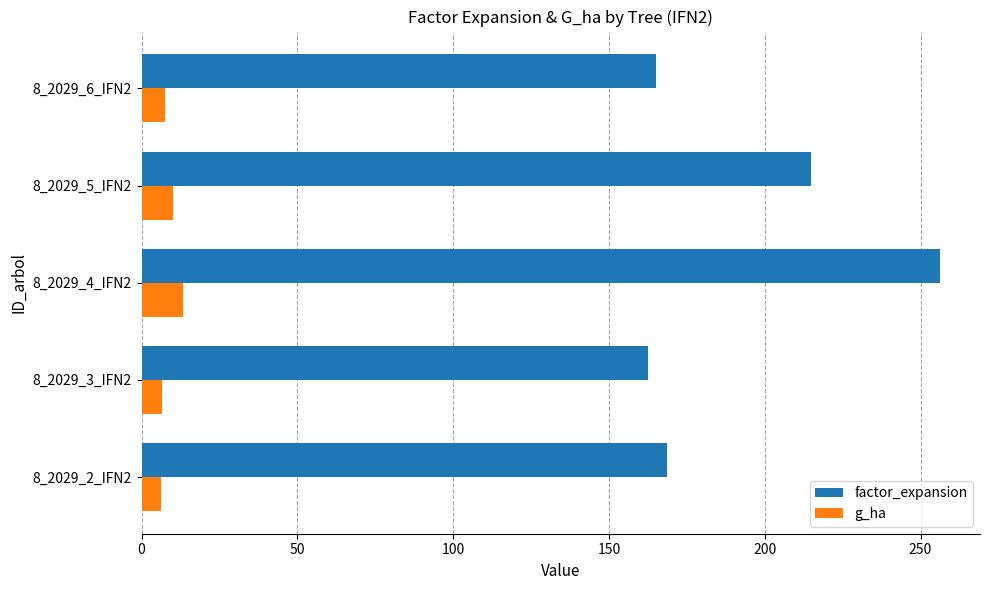

At which label is factor_expansion closest to 209?

8_2029_5_IFN2